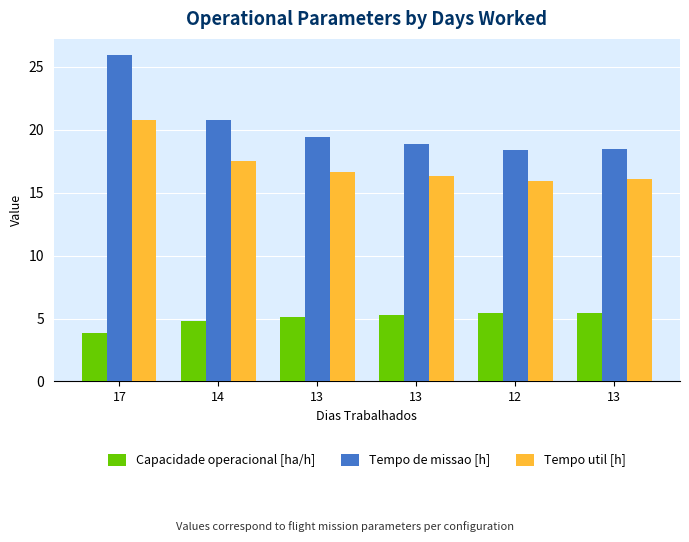

What are all the series names shown in the legend?

Capacidade operacional [ha/h], Tempo de missao [h], Tempo util [h]